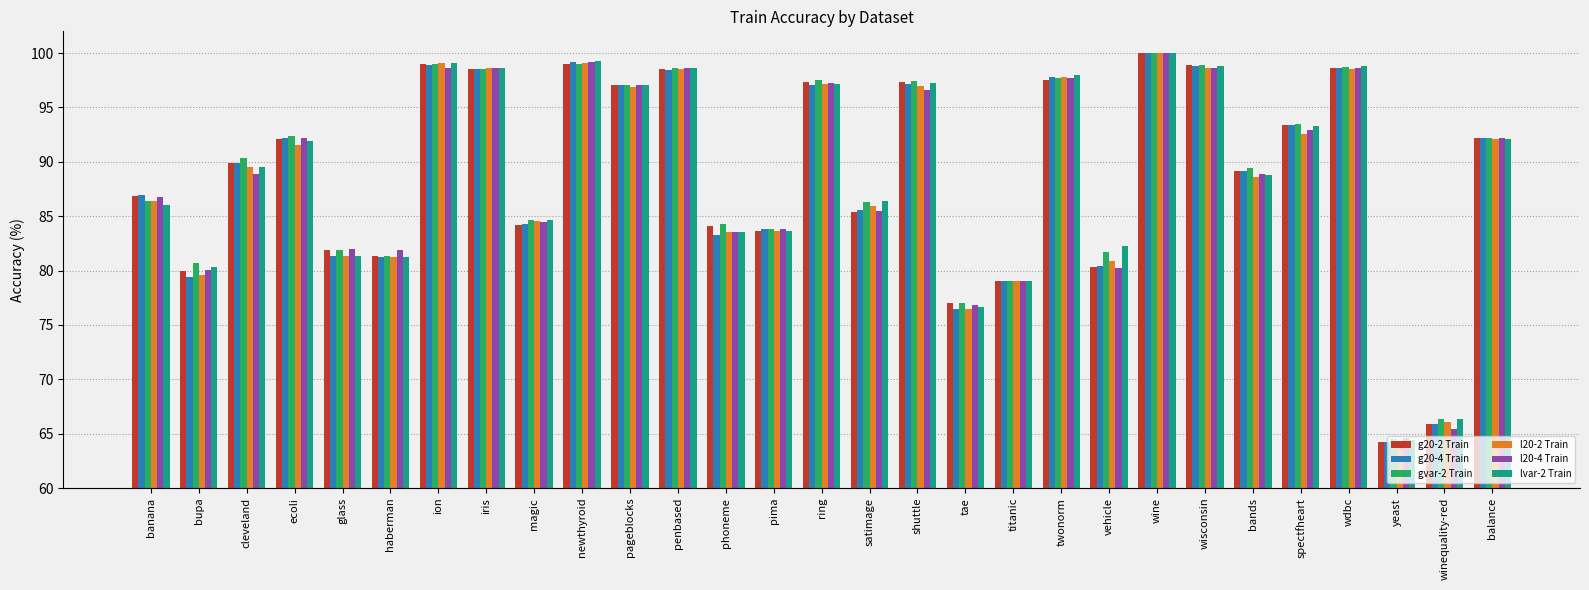

The value of l20-2 Train at ring is 53.5. True or false?

False